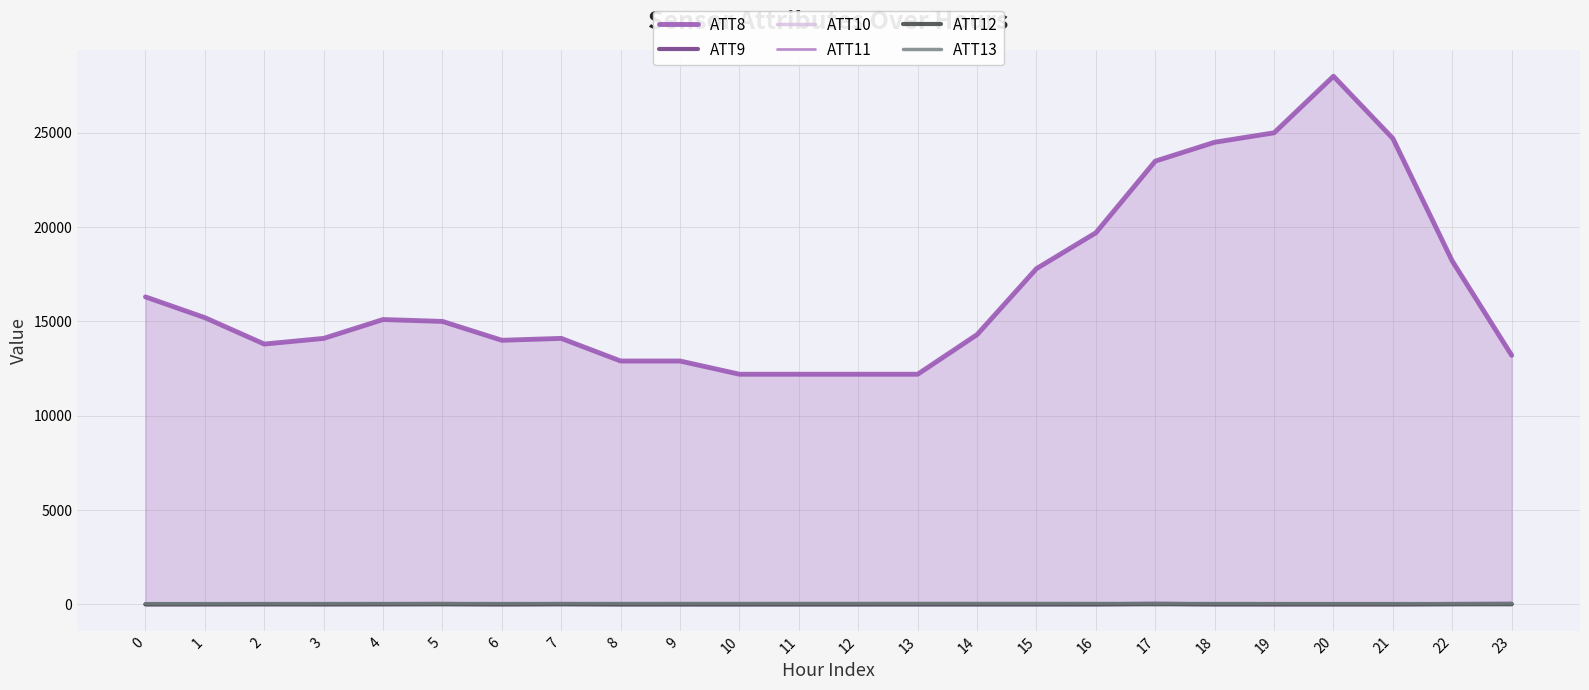

At which category is the sum across all series the highest?

20